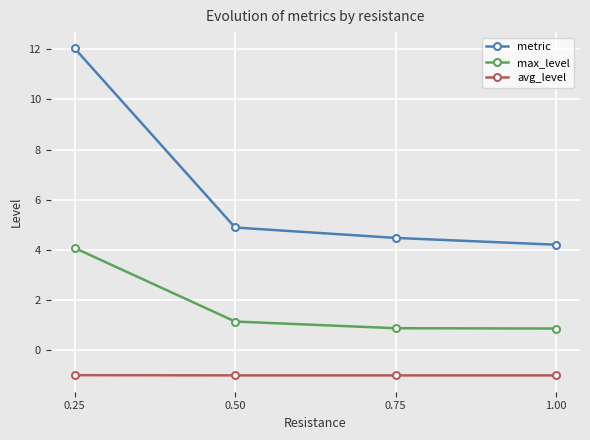

What is the label of the 4th point from the left?

1.00